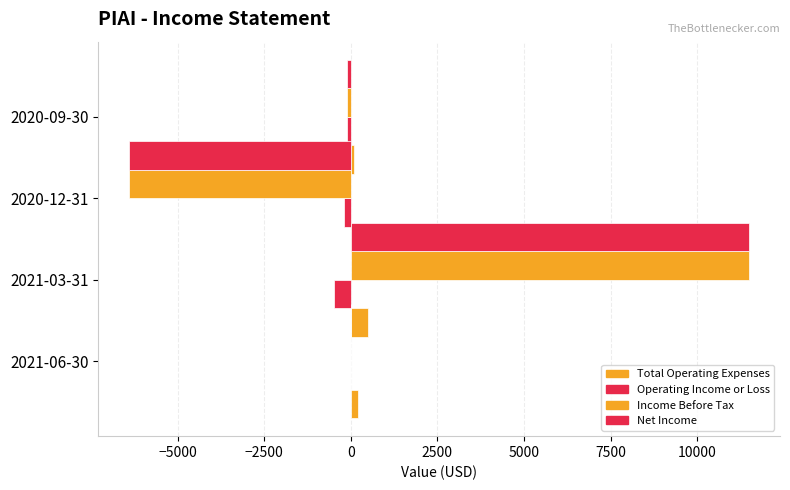

At how many categories does at least one series exceed -3833?

4